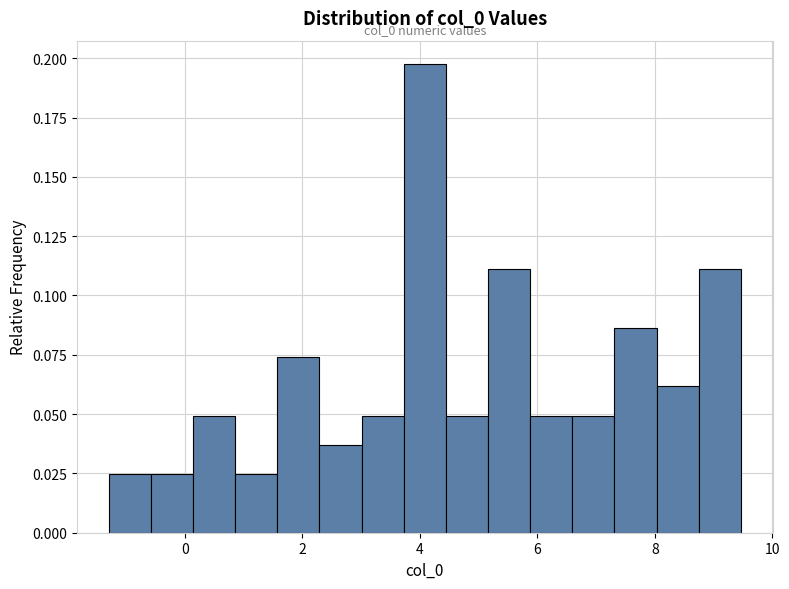

Read against the x-axis, roughly where is the centre of the tallest bar?

4.0